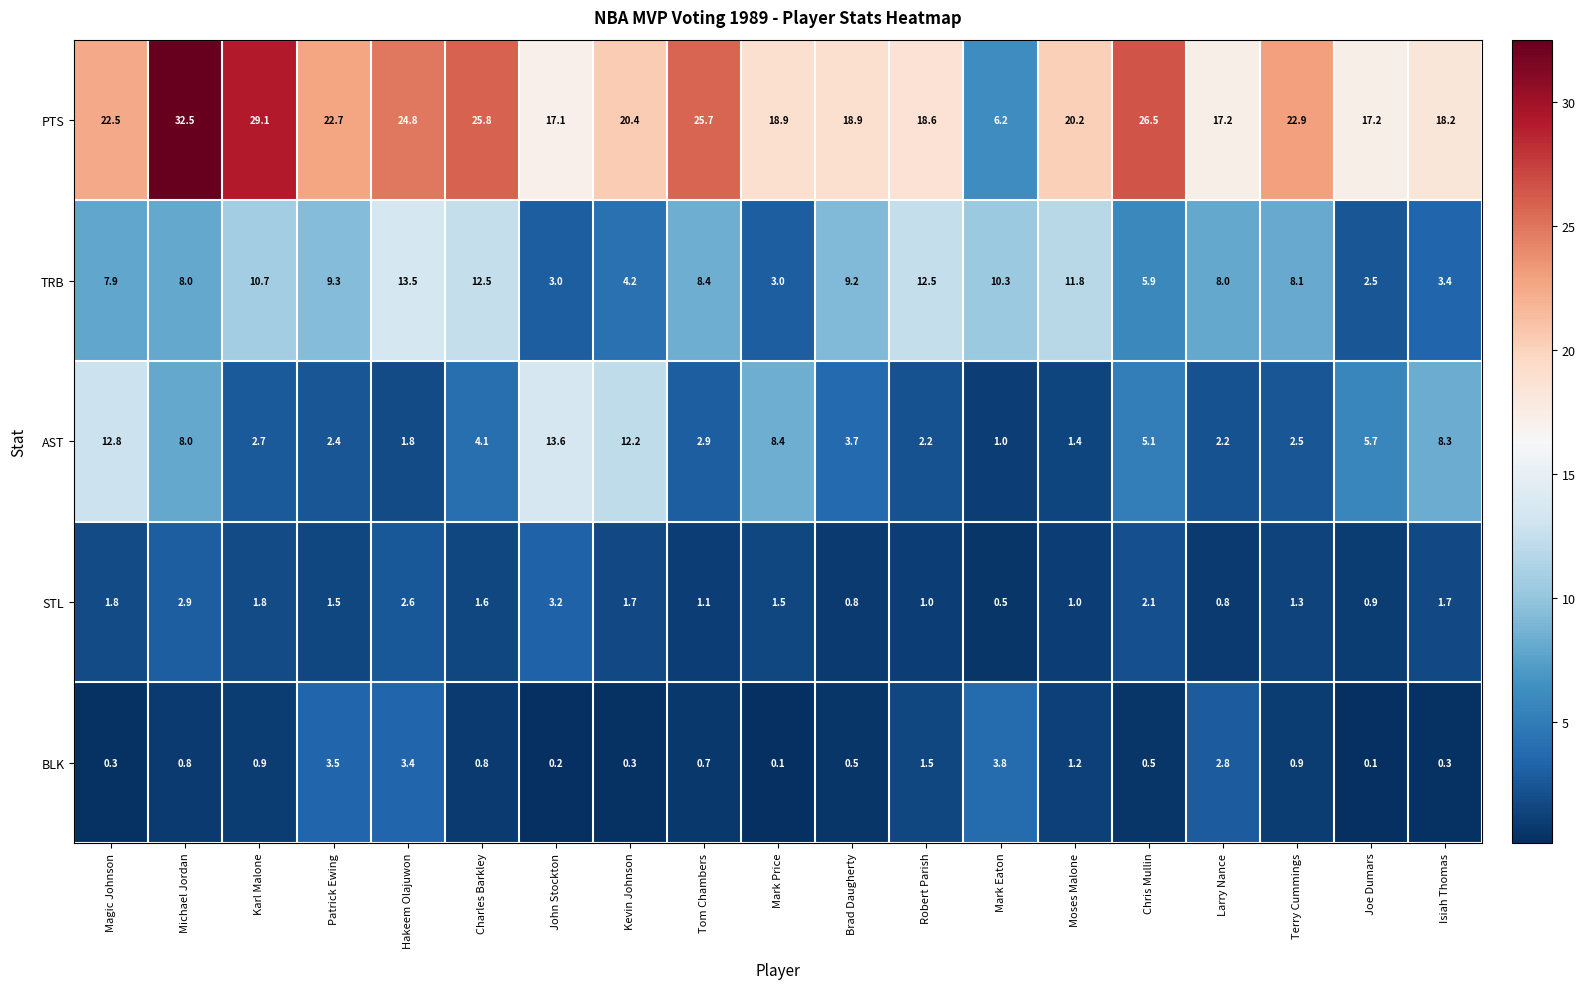

What is the lowest value of the STL series?

0.5